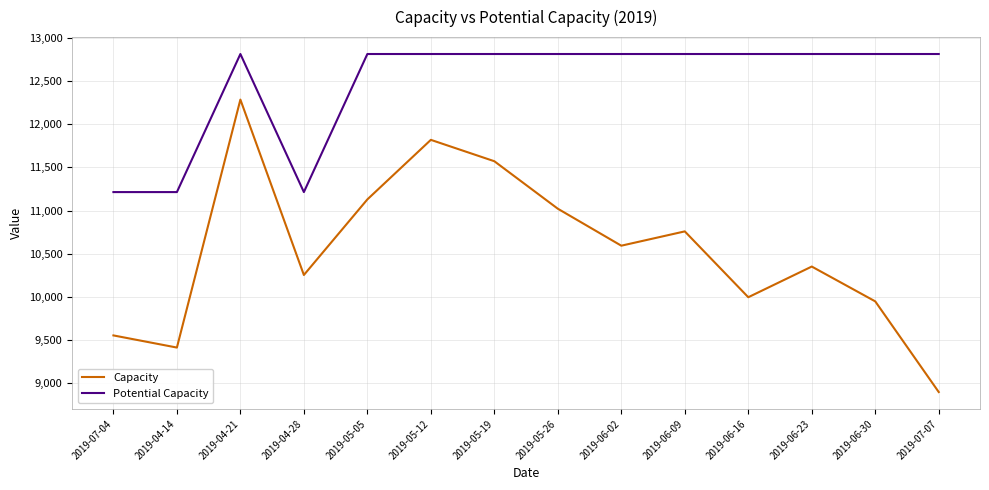

Is this an area chart (filled region under the line)?

No